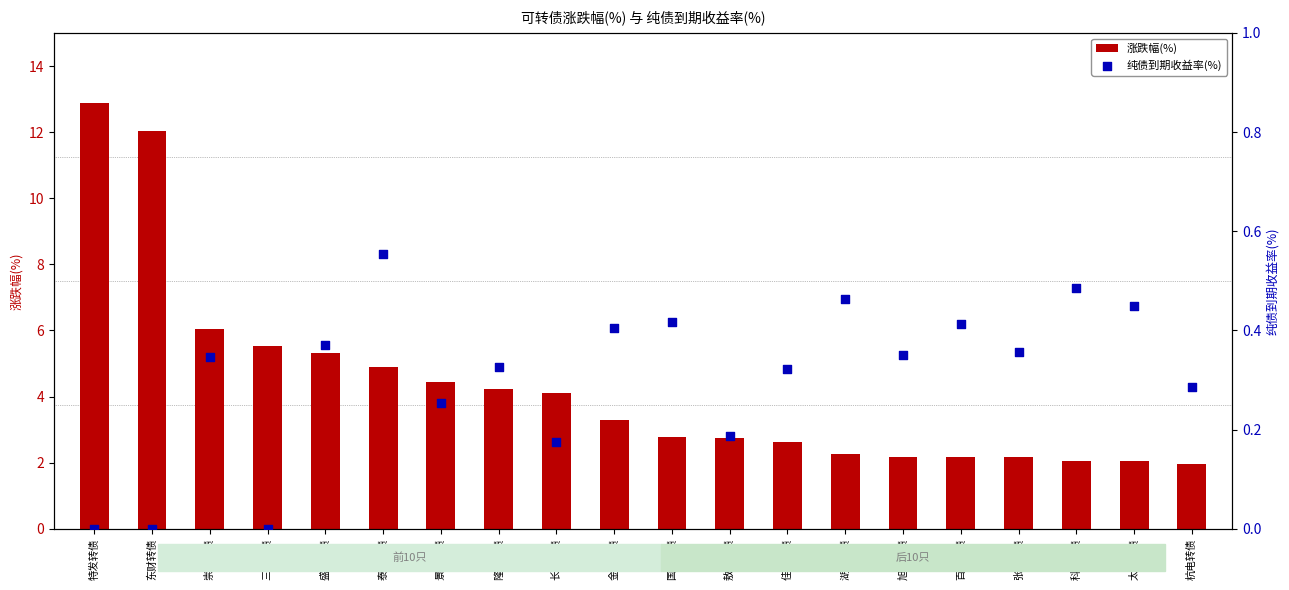

Which series reaches the minimum Y coordinate?

纯债到期收益率(%)